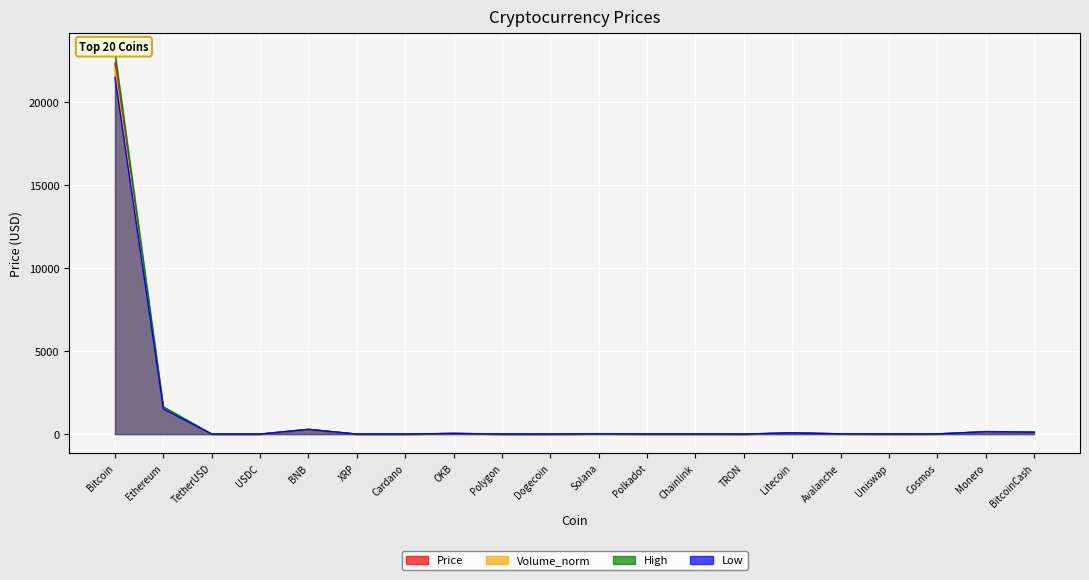

Reading left to right, list all the values displayed in this chart.

Price: Bitcoin=22362.2	Ethereum=1598.6	TetherUSD=1.0	USDC=1.0	BNB=288.1	XRP=0.4	Cardano=0.3	OKB=42.7	Polygon=1.1	Dogecoin=0.1	Solana=19.7	Polkadot=5.9	Chainlink=6.6	TRON=0.1	Litecoin=77.9	Avalanche=16.1	Uniswap=6.0	Cosmos=11.8	Monero=149.5	BitcoinCash=120.1
Volume_norm: Bitcoin=22000.0	Ethereum=1550.0	TetherUSD=1.0	USDC=1.0	BNB=275.0	XRP=0.3	Cardano=0.3	OKB=40.0	Polygon=1.1	Dogecoin=0.1	Solana=18.5	Polkadot=5.6	Chainlink=6.2	TRON=0.1	Litecoin=74.0	Avalanche=15.0	Uniswap=5.7	Cosmos=11.0	Monero=143.0	BitcoinCash=115.0
High: Bitcoin=23000.0	Ethereum=1650.0	TetherUSD=1.0	USDC=1.0	BNB=295.0	XRP=0.4	Cardano=0.3	OKB=44.0	Polygon=1.2	Dogecoin=0.1	Solana=21.0	Polkadot=6.1	Chainlink=6.9	TRON=0.1	Litecoin=80.0	Avalanche=17.0	Uniswap=6.3	Cosmos=12.5	Monero=155.0	BitcoinCash=125.0
Low: Bitcoin=21500.0	Ethereum=1520.0	TetherUSD=1.0	USDC=1.0	BNB=280.0	XRP=0.3	Cardano=0.3	OKB=41.0	Polygon=1.1	Dogecoin=0.1	Solana=18.0	Polkadot=5.5	Chainlink=6.1	TRON=0.1	Litecoin=72.0	Avalanche=14.5	Uniswap=5.5	Cosmos=10.5	Monero=140.0	BitcoinCash=112.0